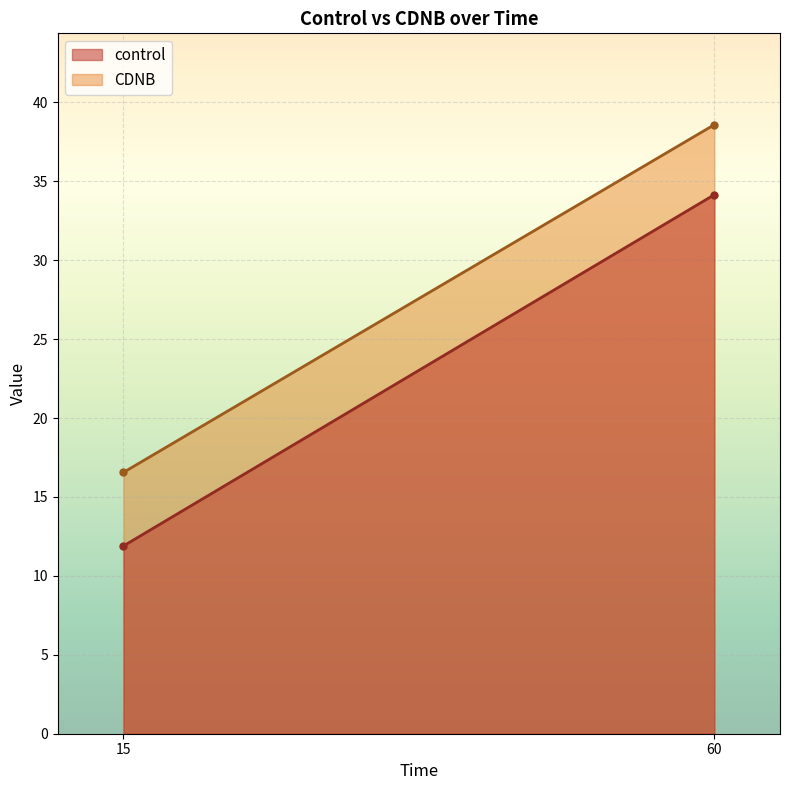

List the labels in order of control value, largest first.

60, 15